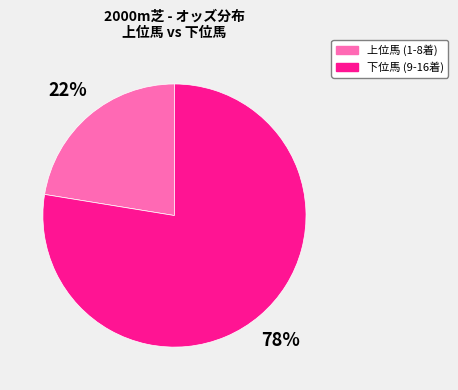

Is there a majority slice in this chart?

Yes